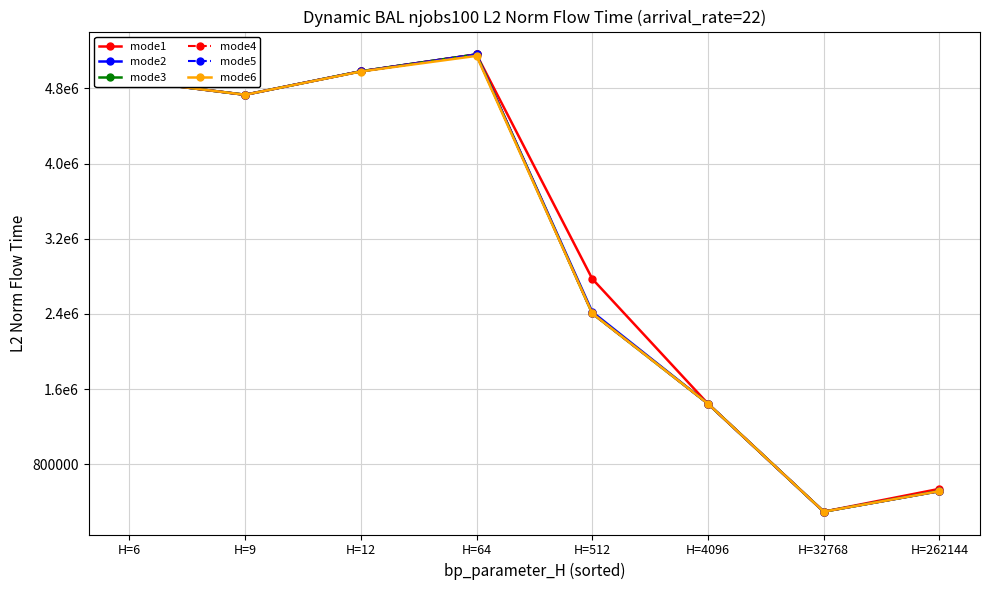

The mode2 series shows 949974.8 at H=9. True or false?

False